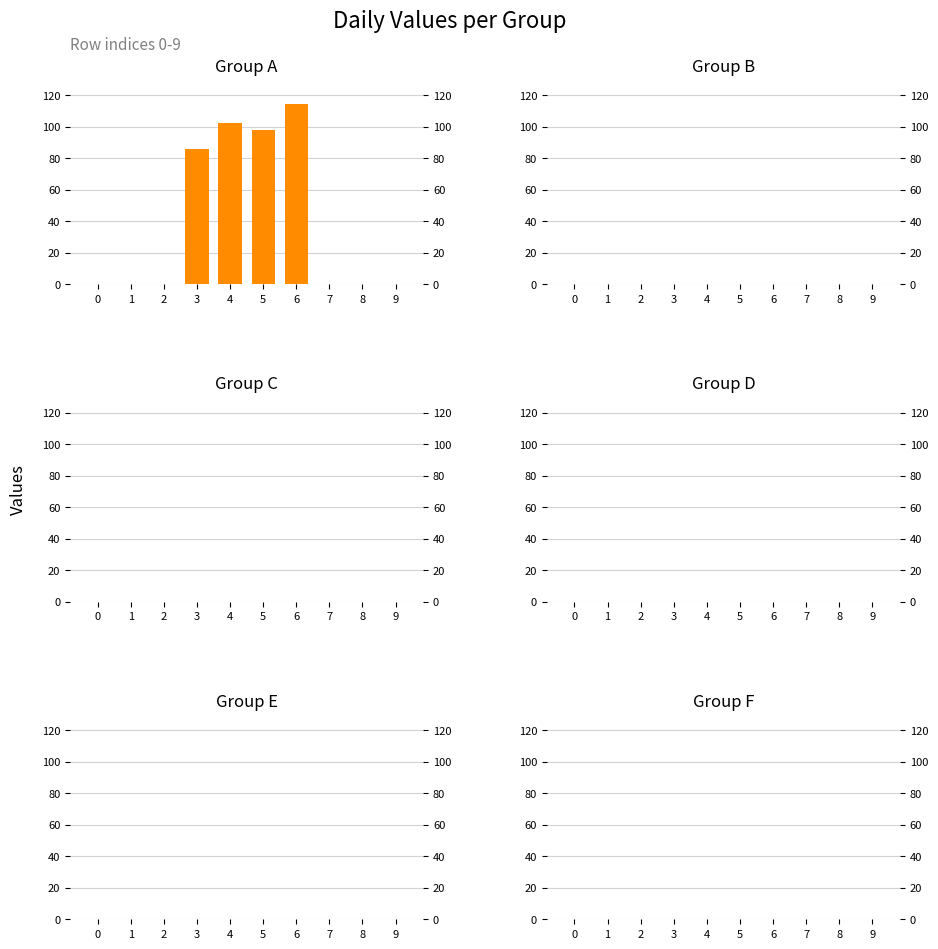

Reading left to right, transcribe all the data shown in this chart.

0=0	1=0	2=0	3=86	4=102	5=98	6=114	7=0	8=0	9=0